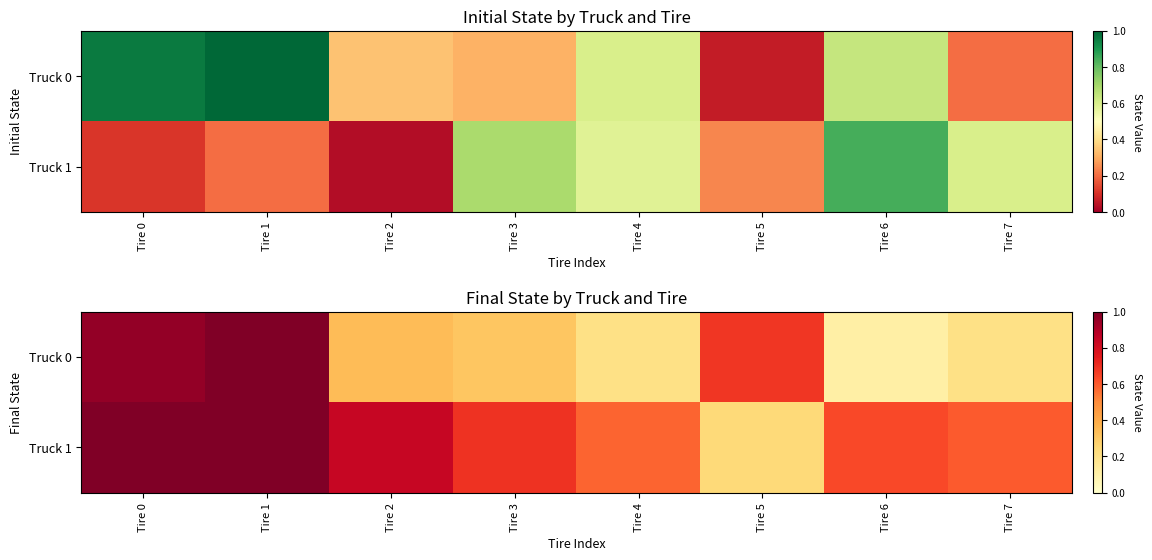

Which label corresponds to the smallest value in the chart?

Tire 6